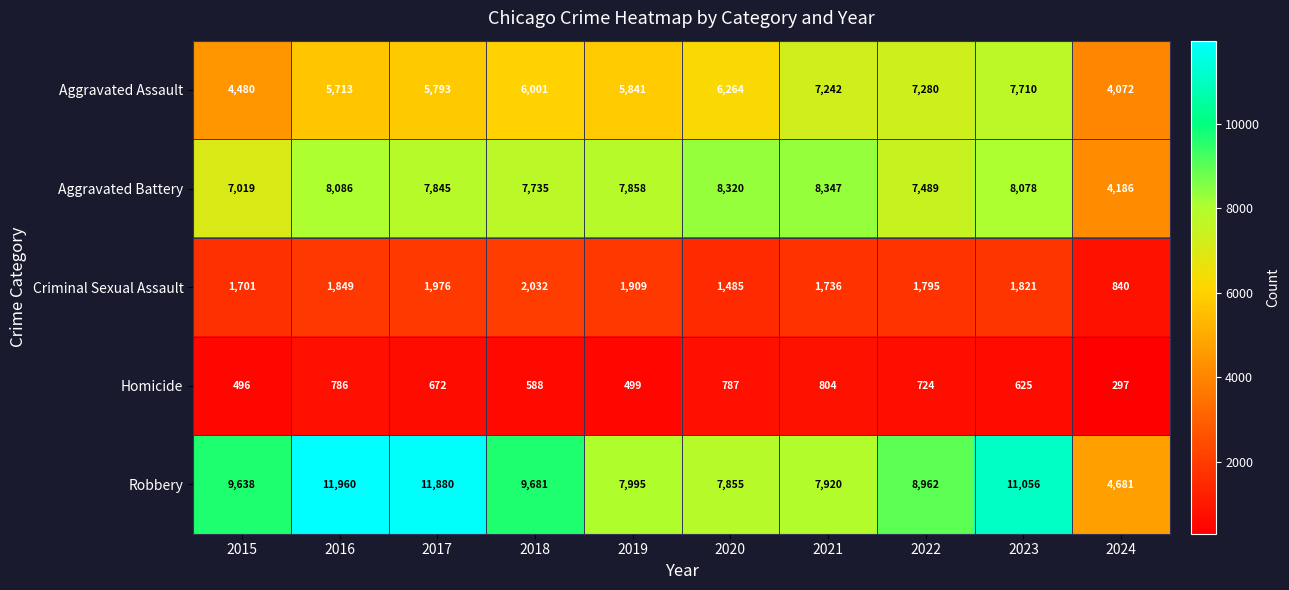

Which series has the largest total across all categories?

Robbery